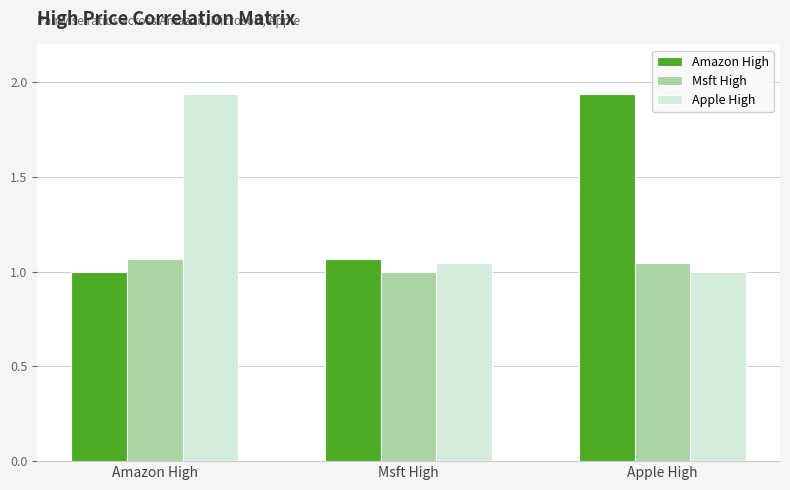

At which label does Apple High reach its peak?

Amazon High